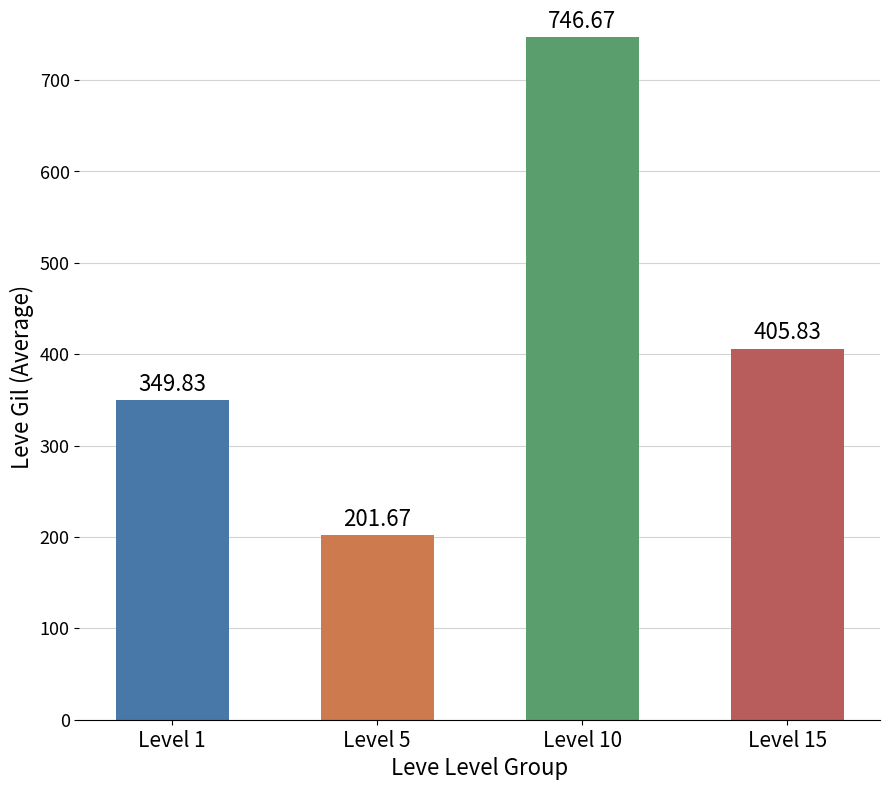

At which category does the chart reach its peak across all series?

Level 10